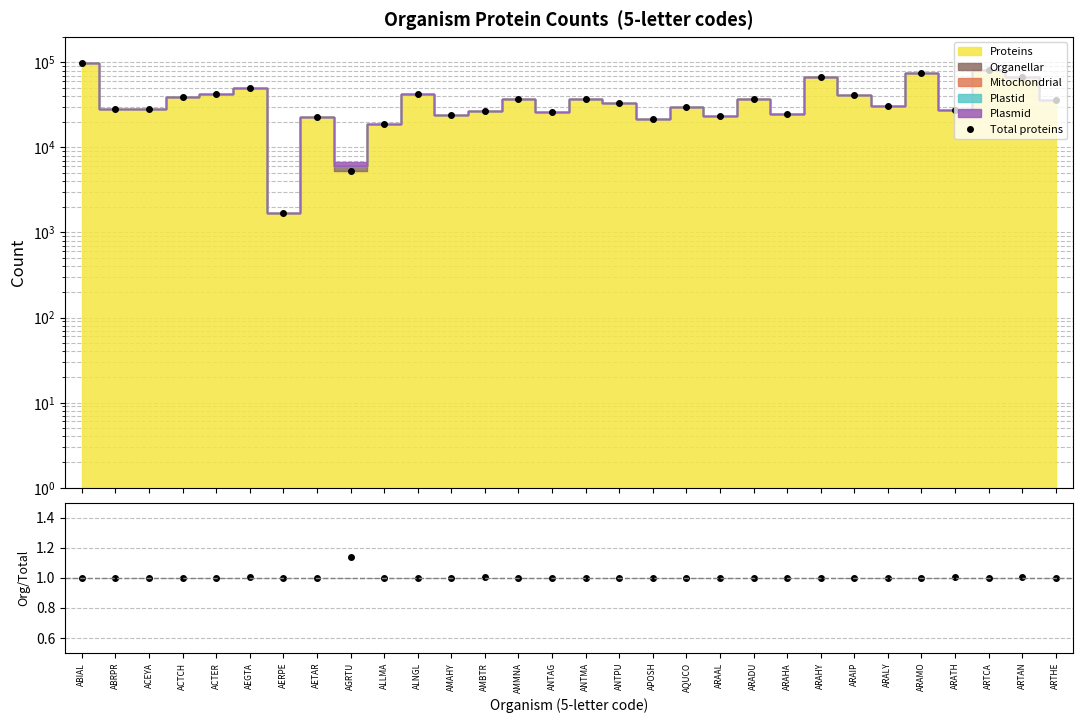

What is the maximum value for Organellar/Total ratio?

1.1